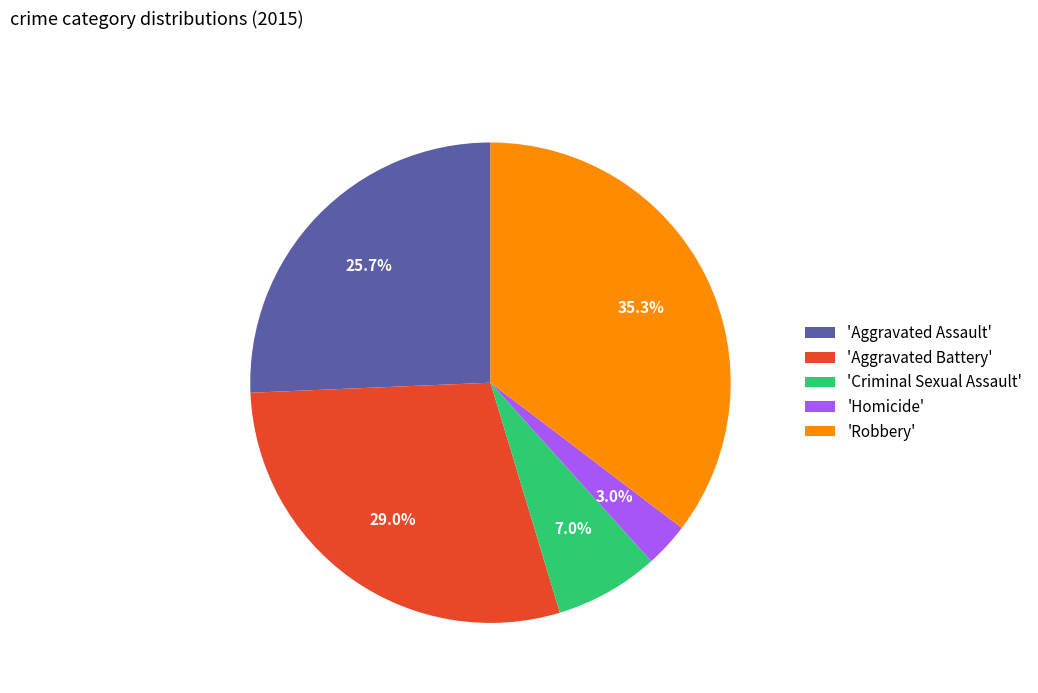

Rank the categories by value from lowest to highest.

'Homicide', 'Criminal Sexual Assault', 'Aggravated Assault', 'Aggravated Battery', 'Robbery'